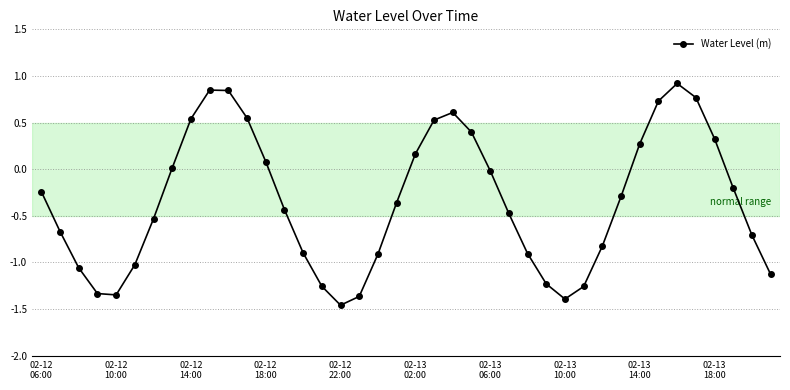

What is the value of the 28th point from the left?

-1.2